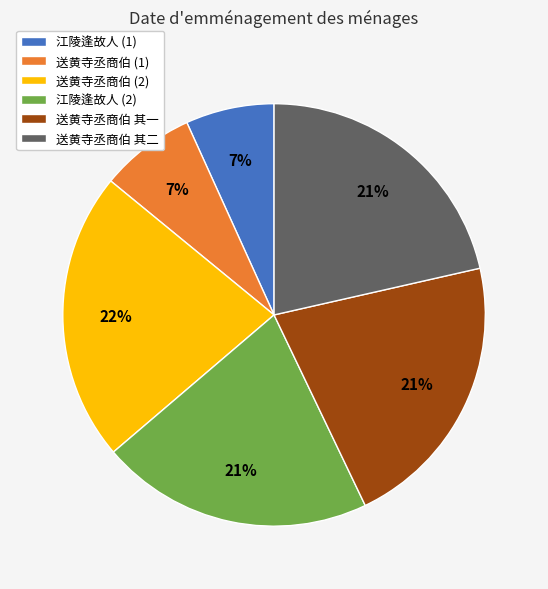

How many segments does this pie chart have?

6